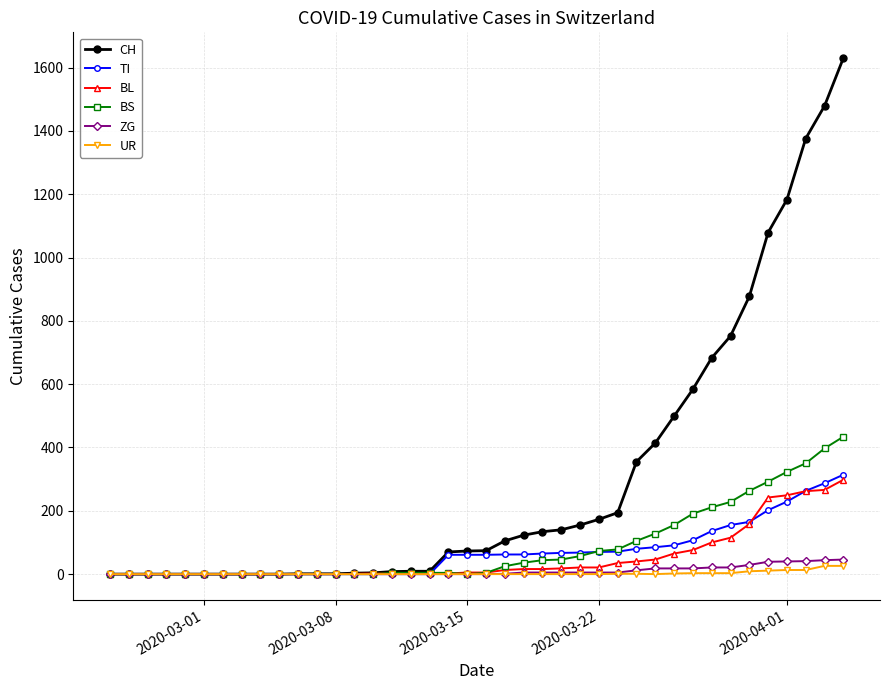

Which series has the widest spread of values?

CH